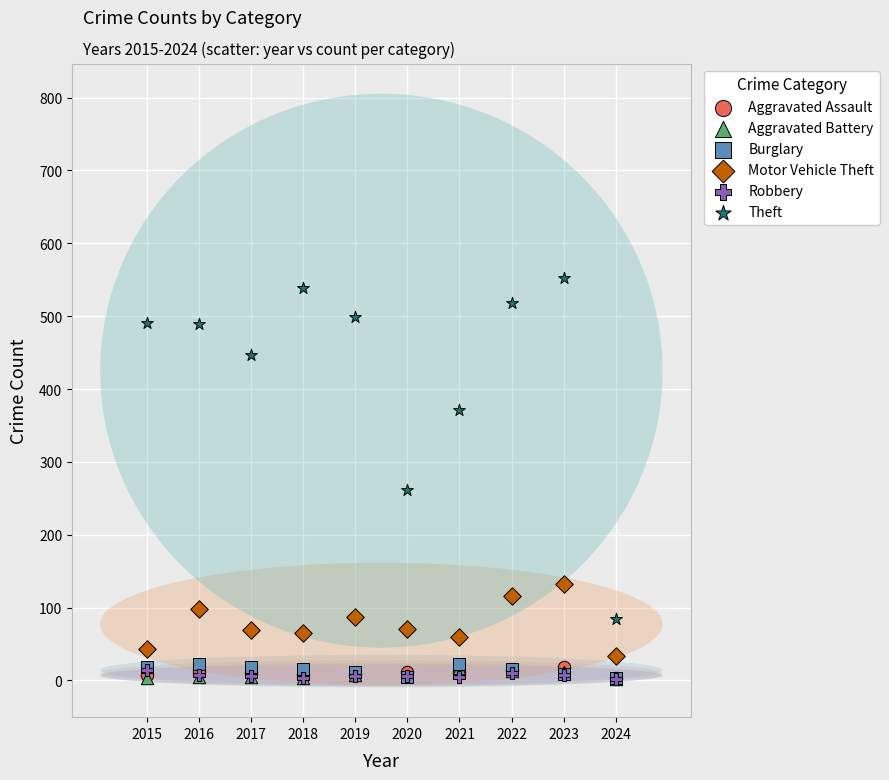

What are all the series names shown in the legend?

Aggravated Assault, Aggravated Battery, Burglary, Motor Vehicle Theft, Robbery, Theft